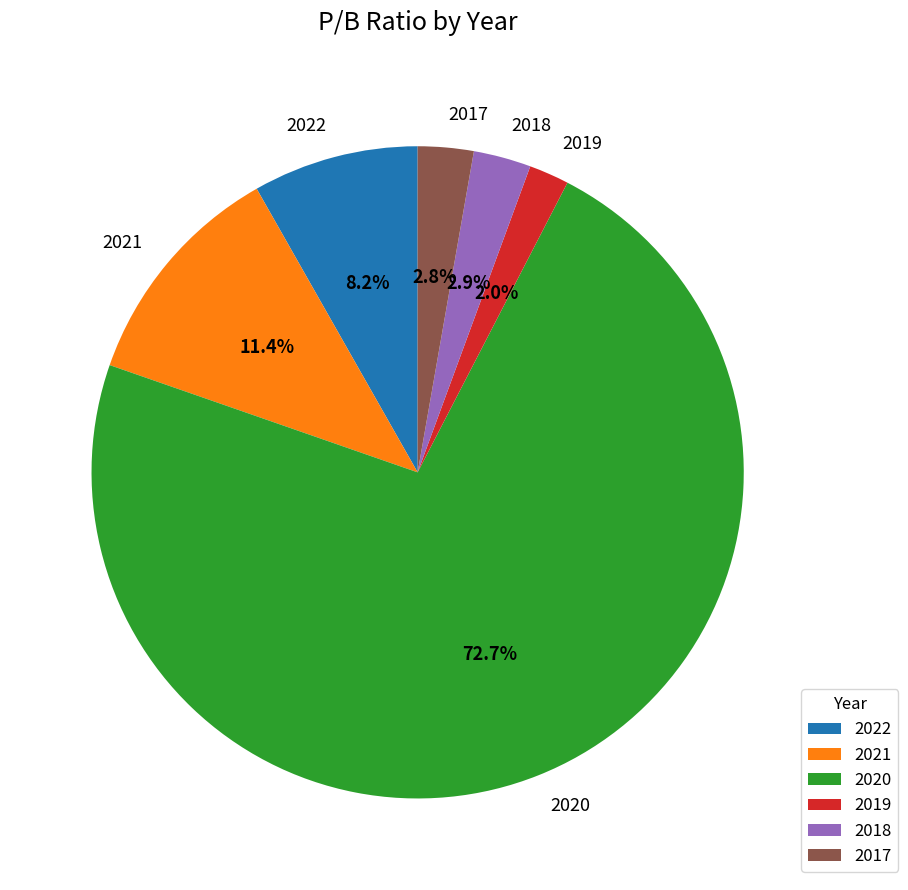

Count the number of slices in the pie.

6